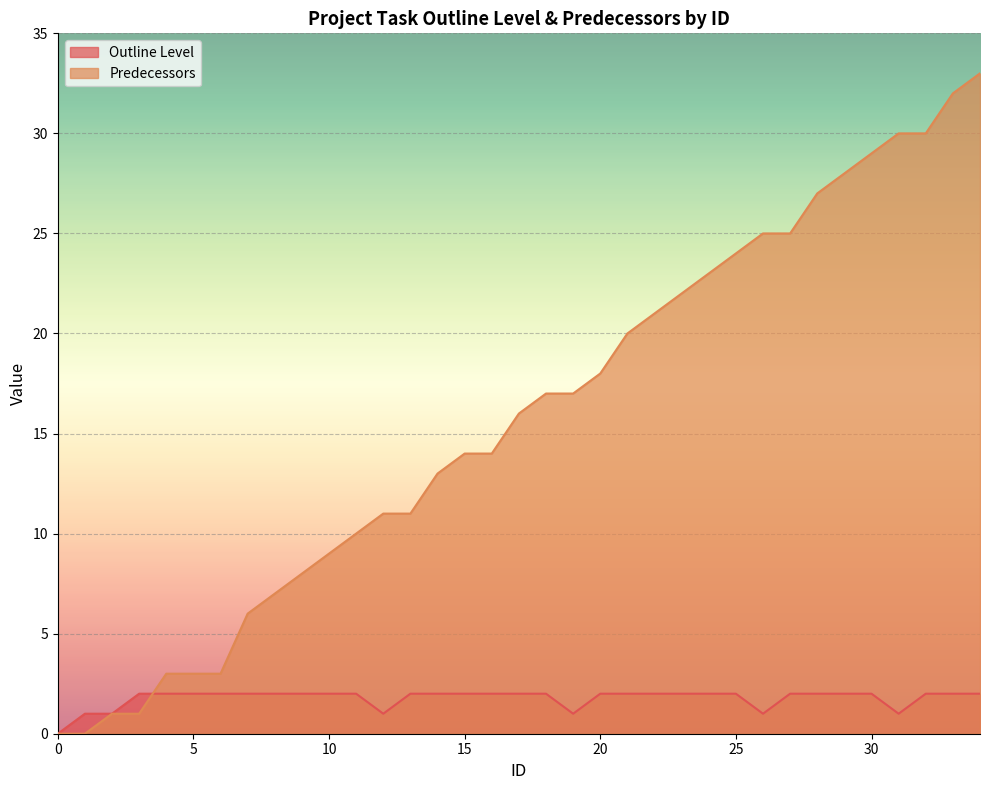

What is the difference between the Predecessors values at 23 and 6?

19